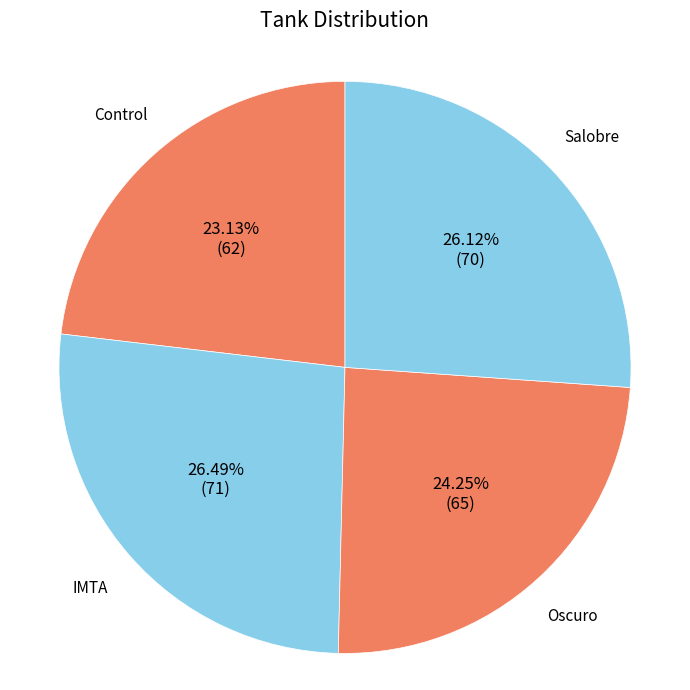

Is there any slice that represents more than half of the pie?

No